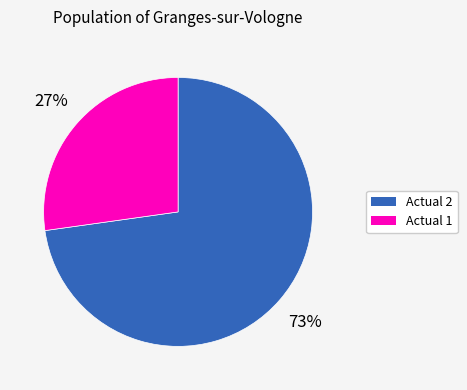

To the nearest percent, what is the average slice percentage?

50%